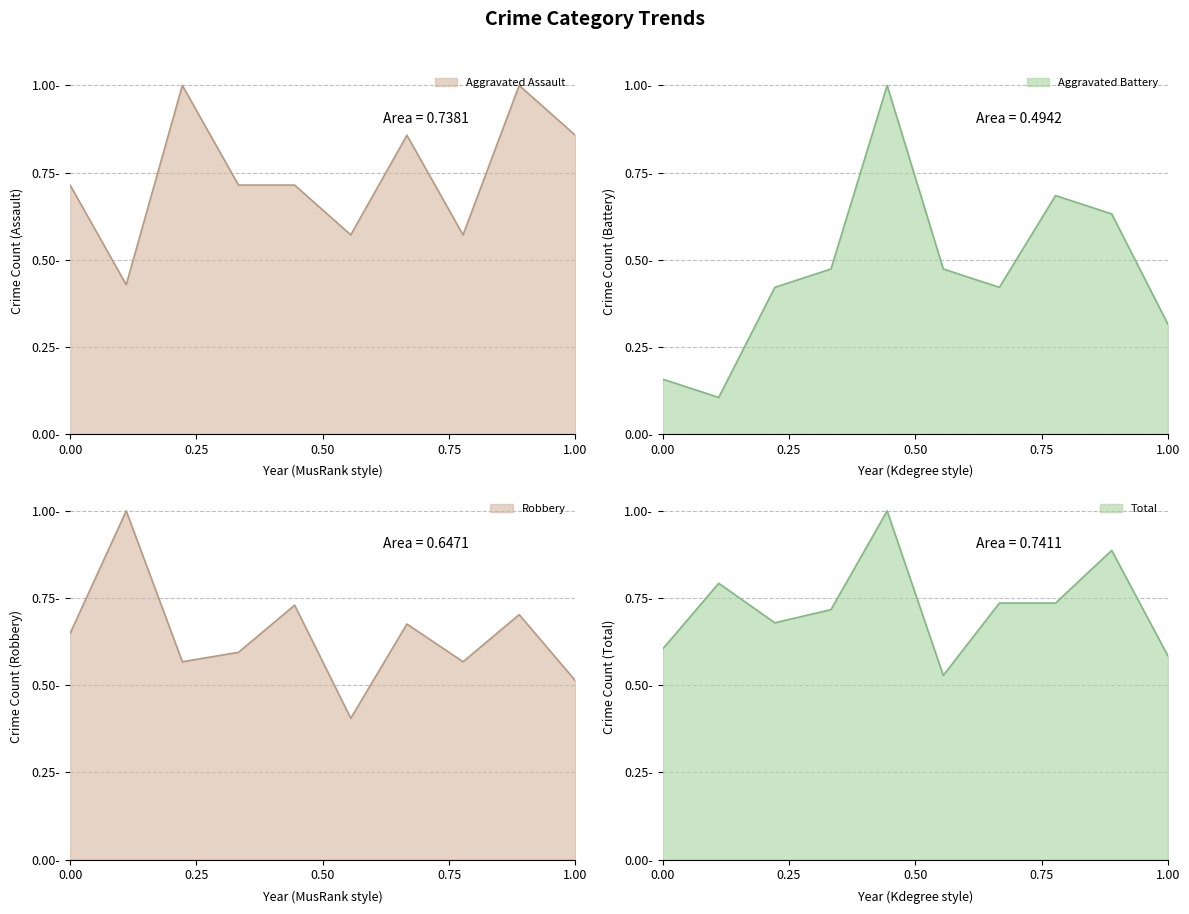

The value of Total at 2018 is 0.7. True or false?

True